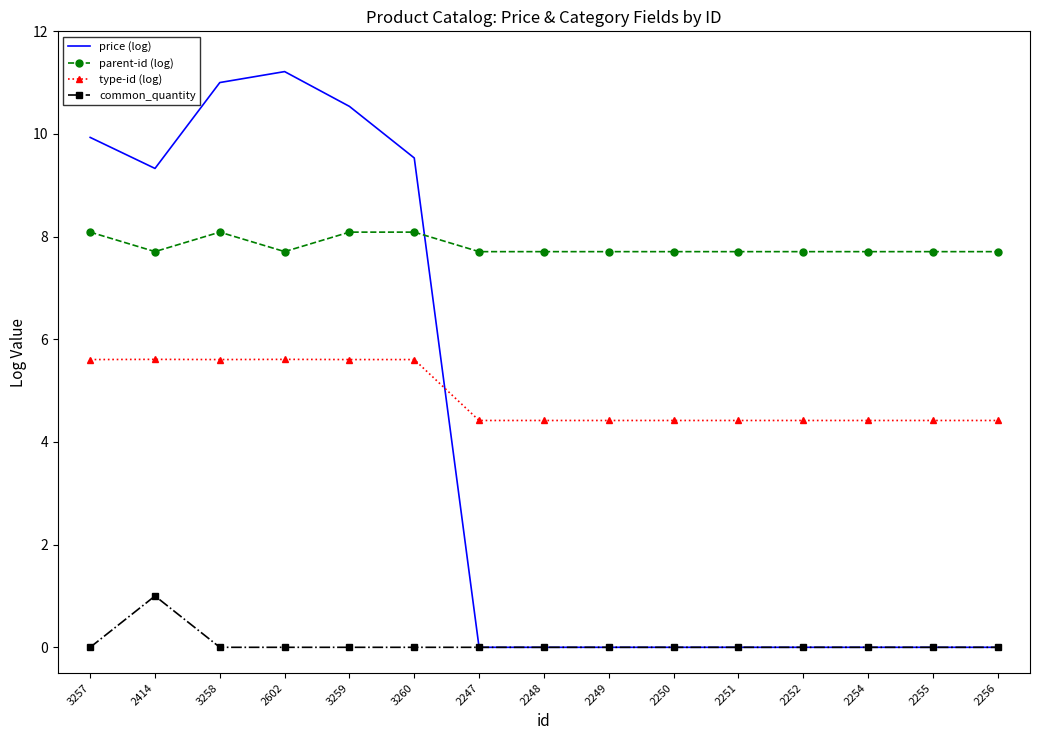

Count the number of data series in this chart.

4